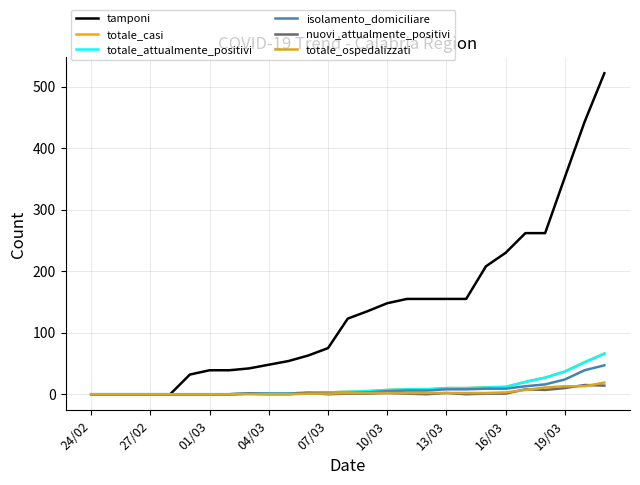

How many lines are shown in the chart?

6